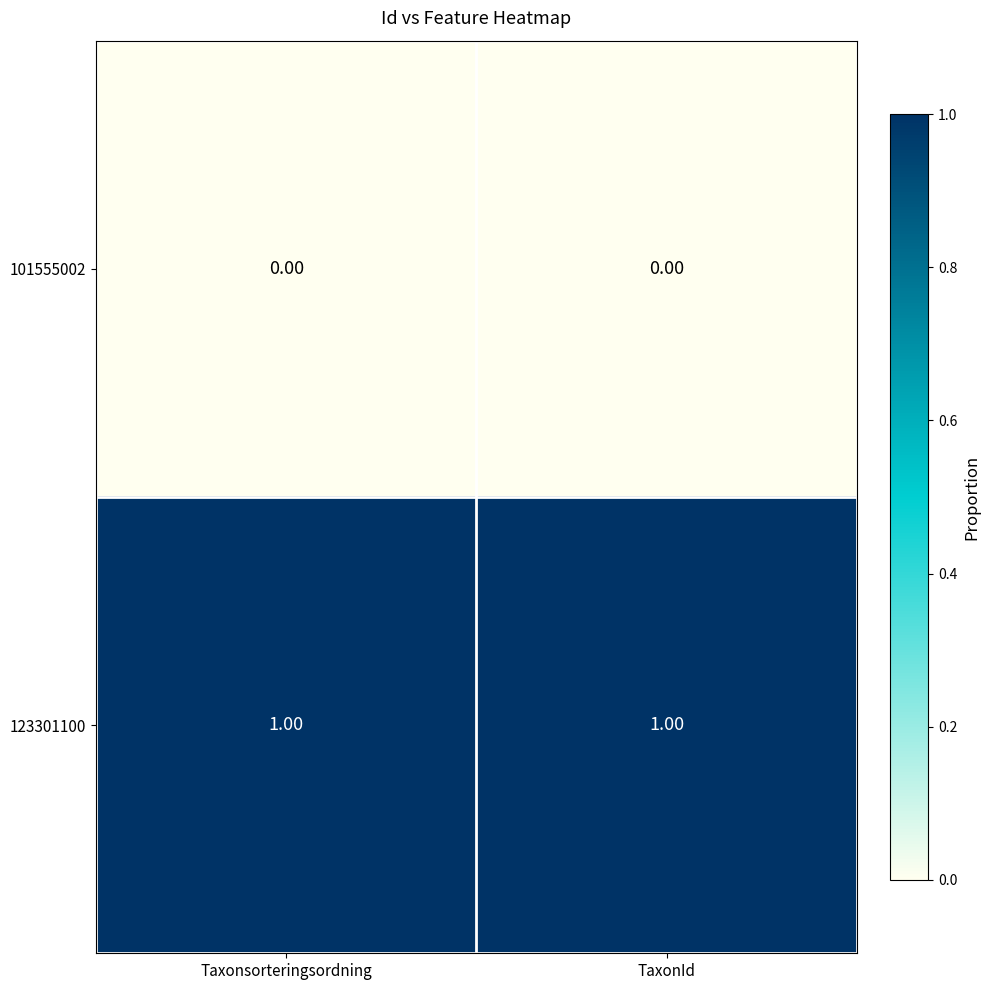

How many distinct data groups are displayed?

2